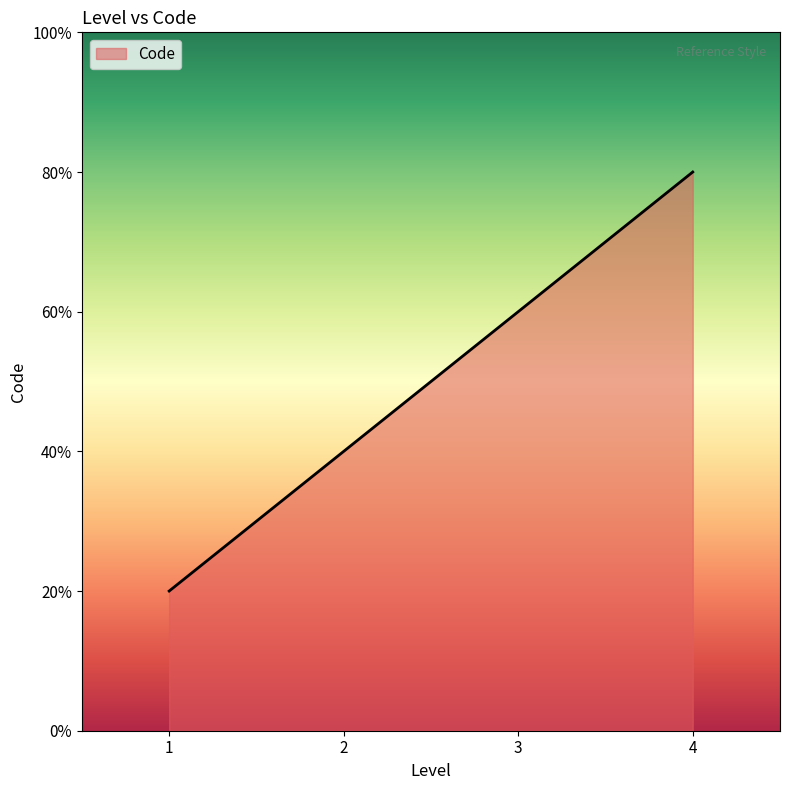

Approximately how many times larger is the value at 1 compared to 3?

0.3